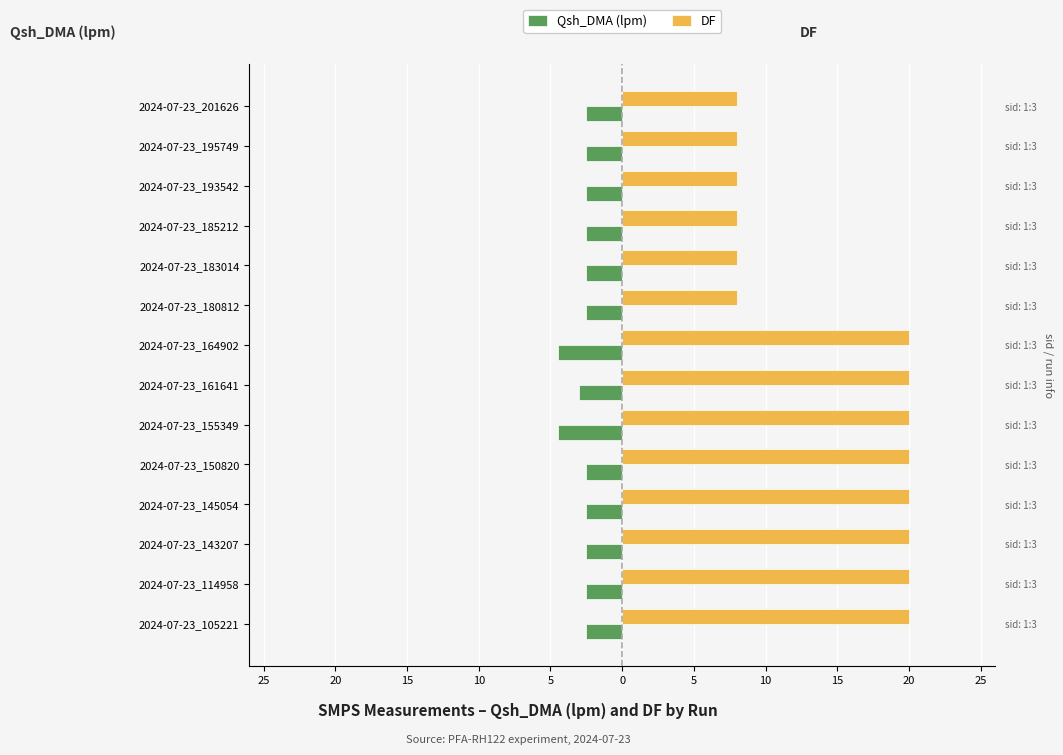

Is it true that DF equals 20.0 at 2024-07-23_164902?

True